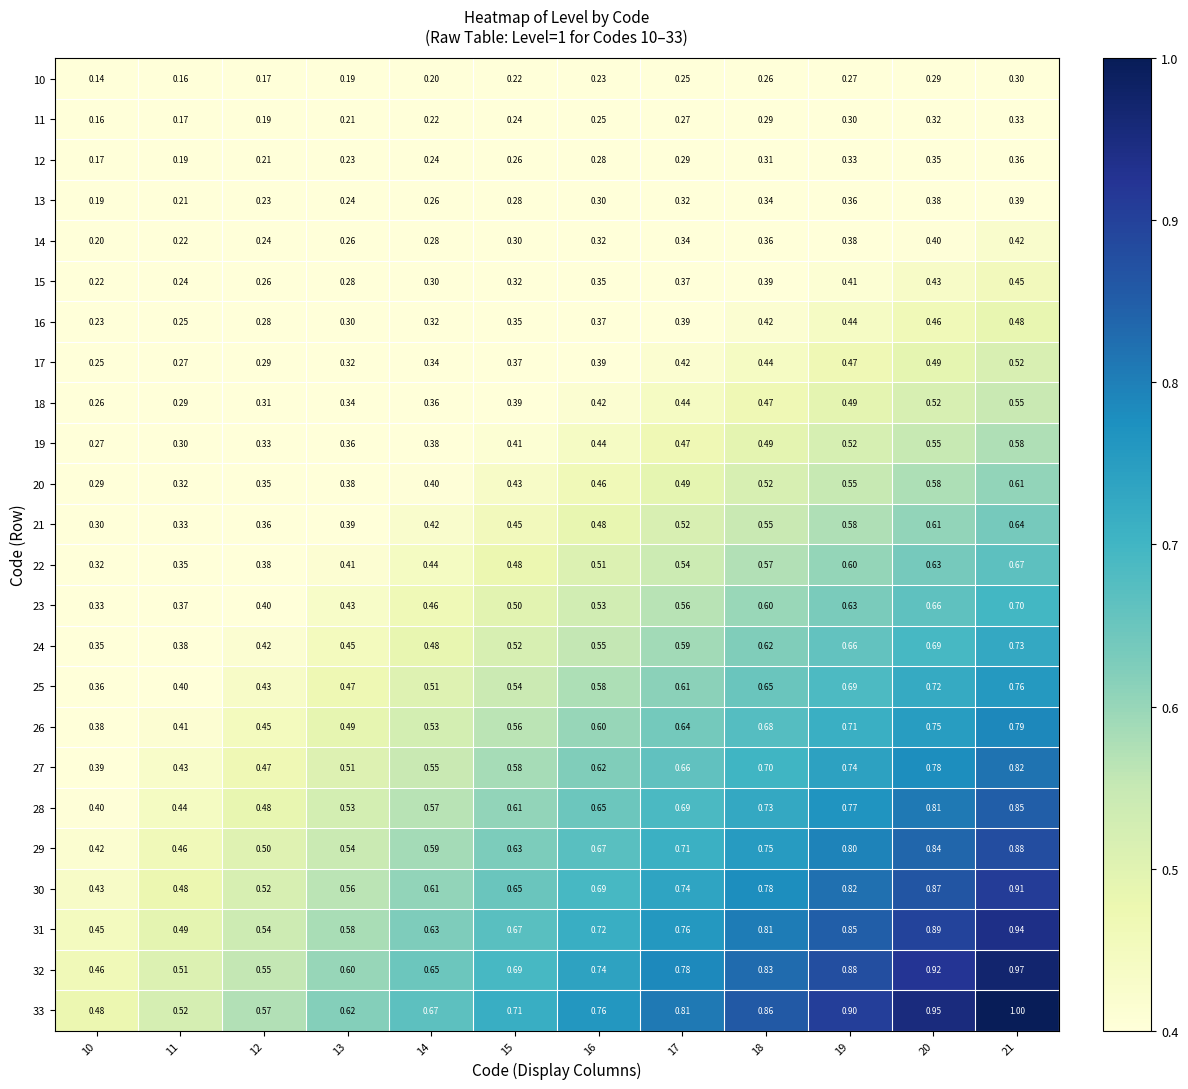

Is the value of 19 at 12 greater than the value of 26 at 16?

No